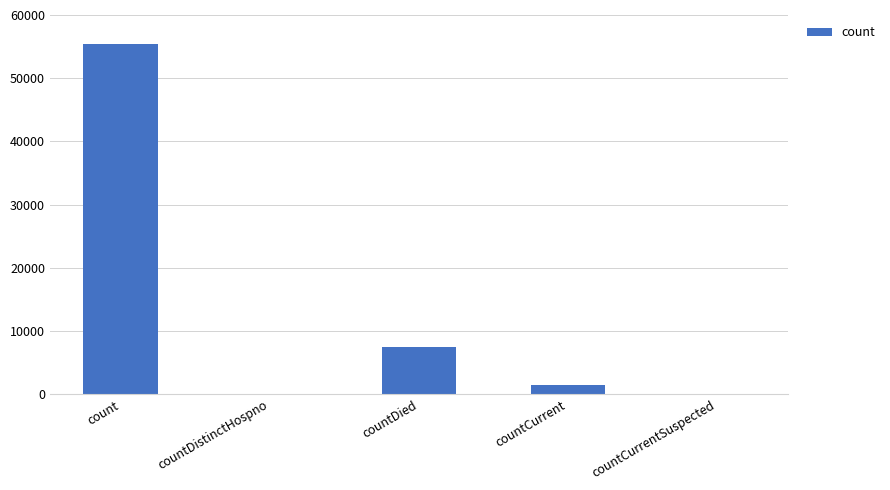

How many data points does each series have?

5